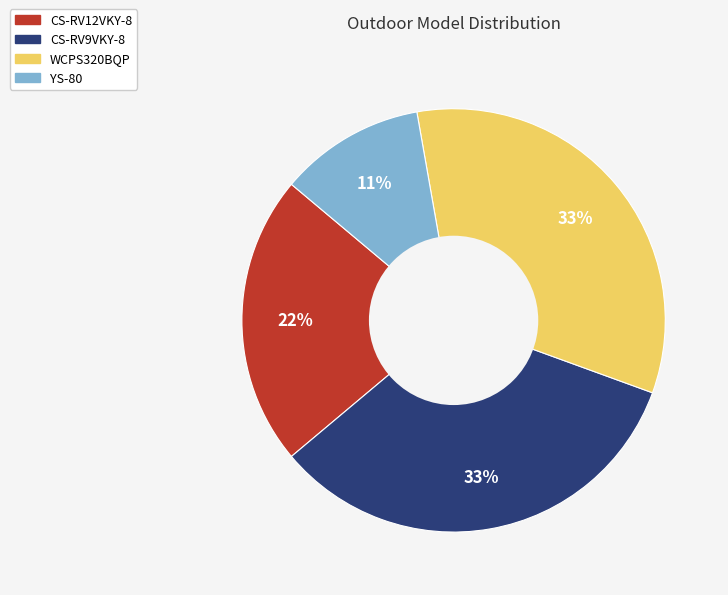

Is there a majority slice in this chart?

No